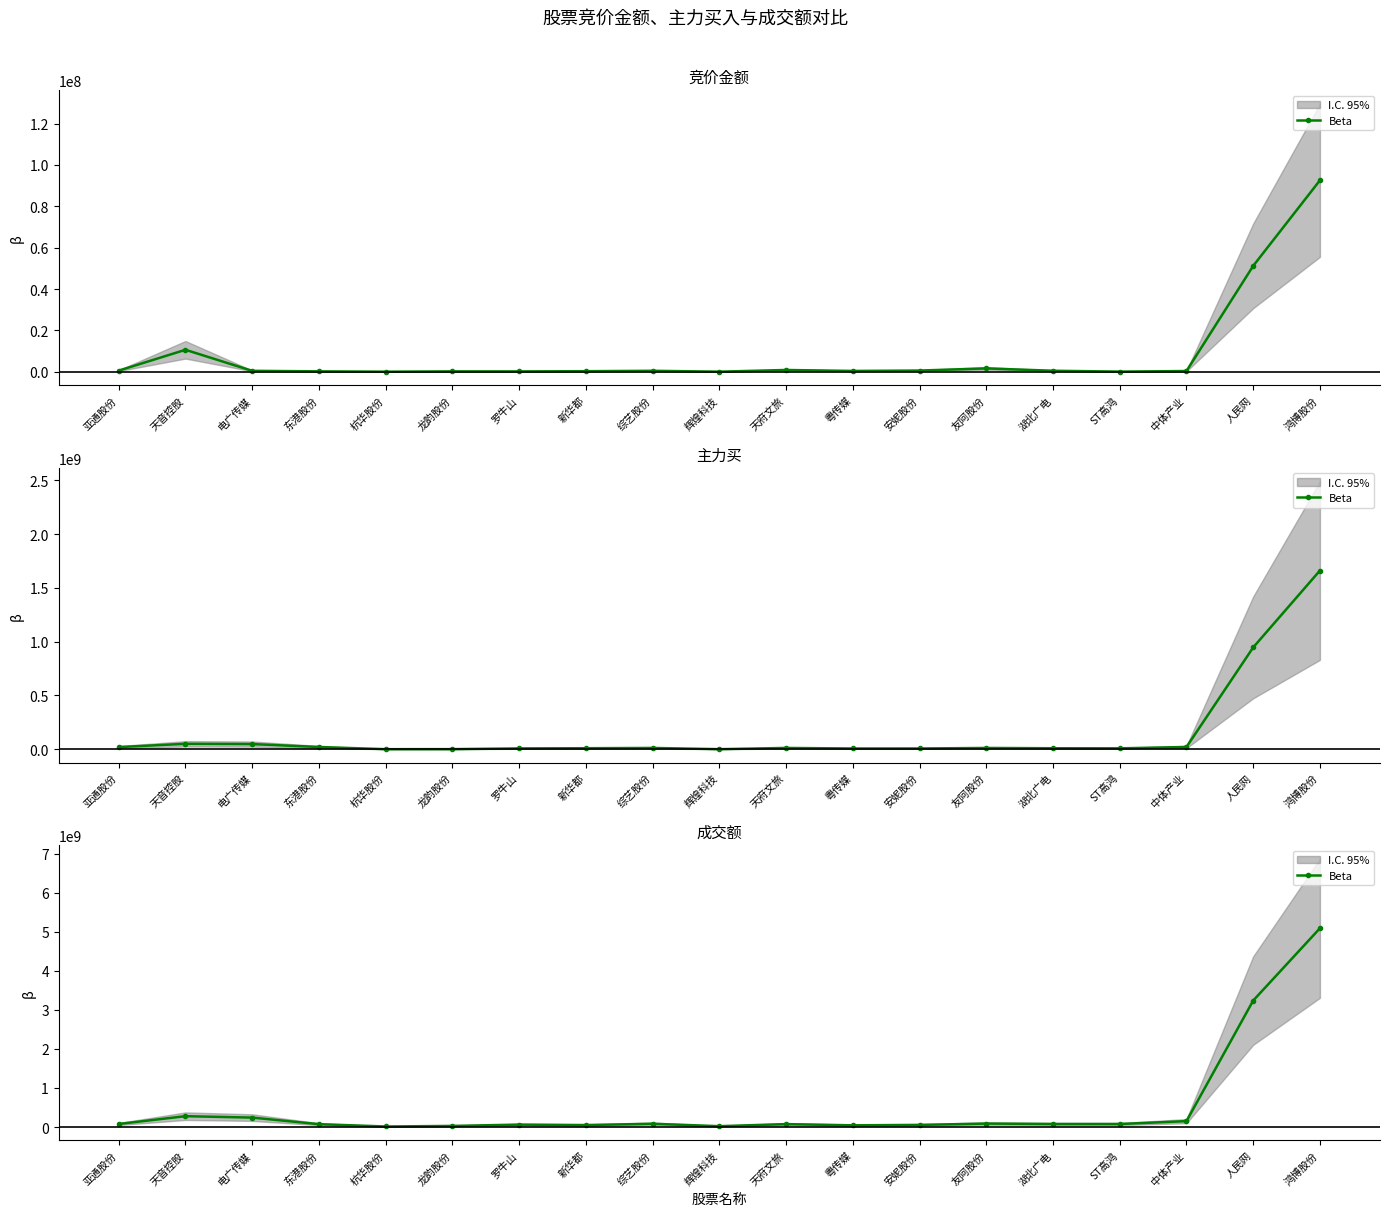

Reading right to left, list all the values displayed in this chart.

5087187730	3236592149	150097523	76856408	77240288	87947645	54179523	43157804	74094918	20975541	83497879	49739268	61167643	27979767	13152126	72536974	241028678	277066822	77428573